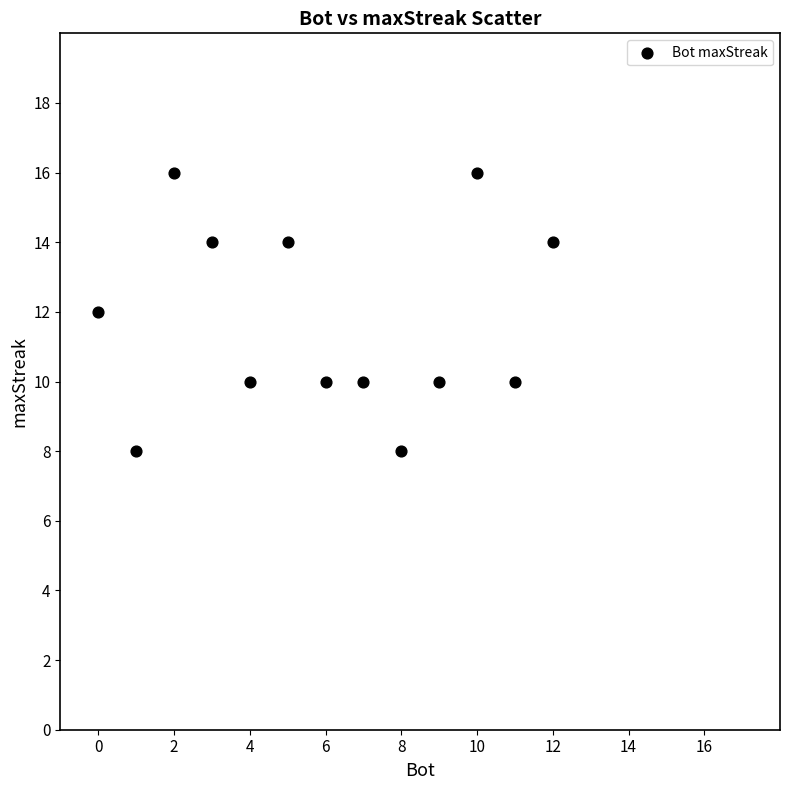

What is the range of X values (max minus min)?

12